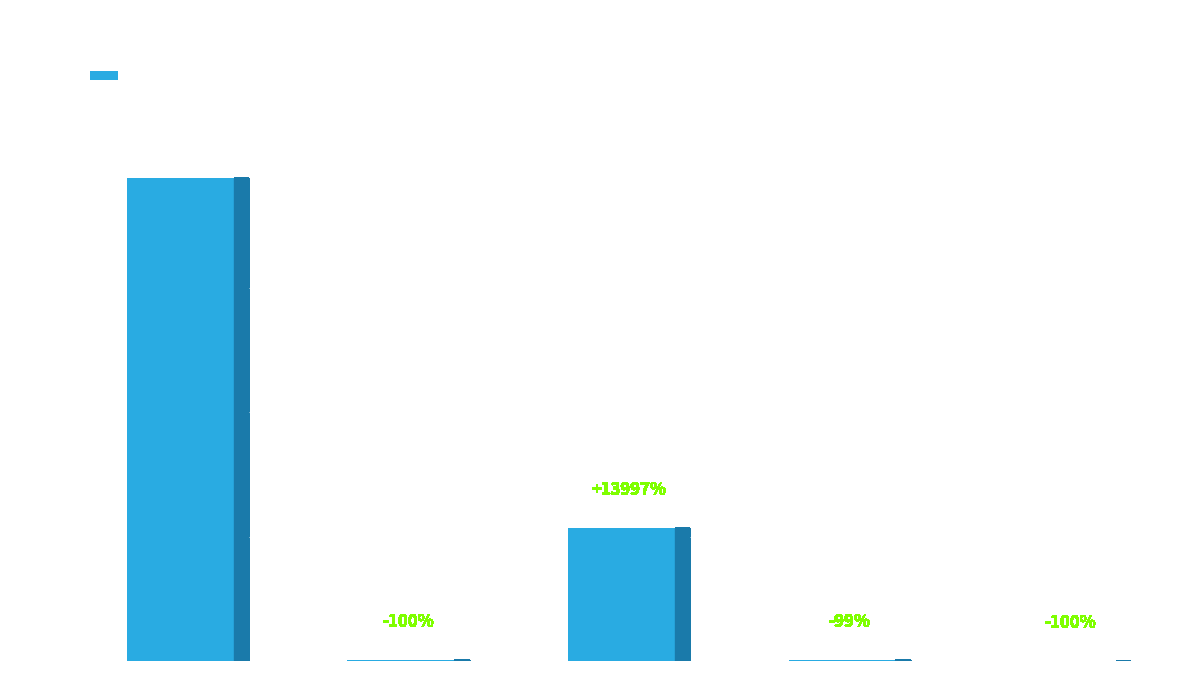

Which label corresponds to the largest value in the chart?

count